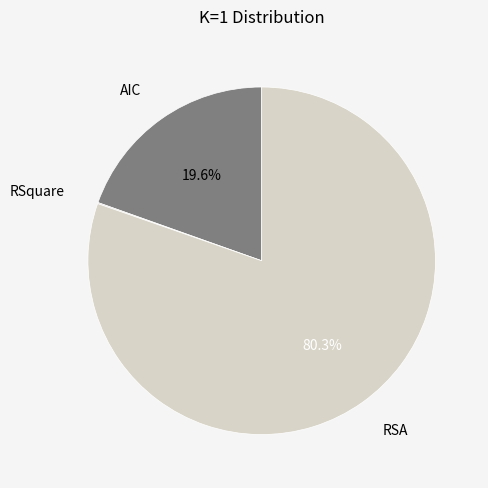

To the nearest percent, what portion does RSA represent?

80%